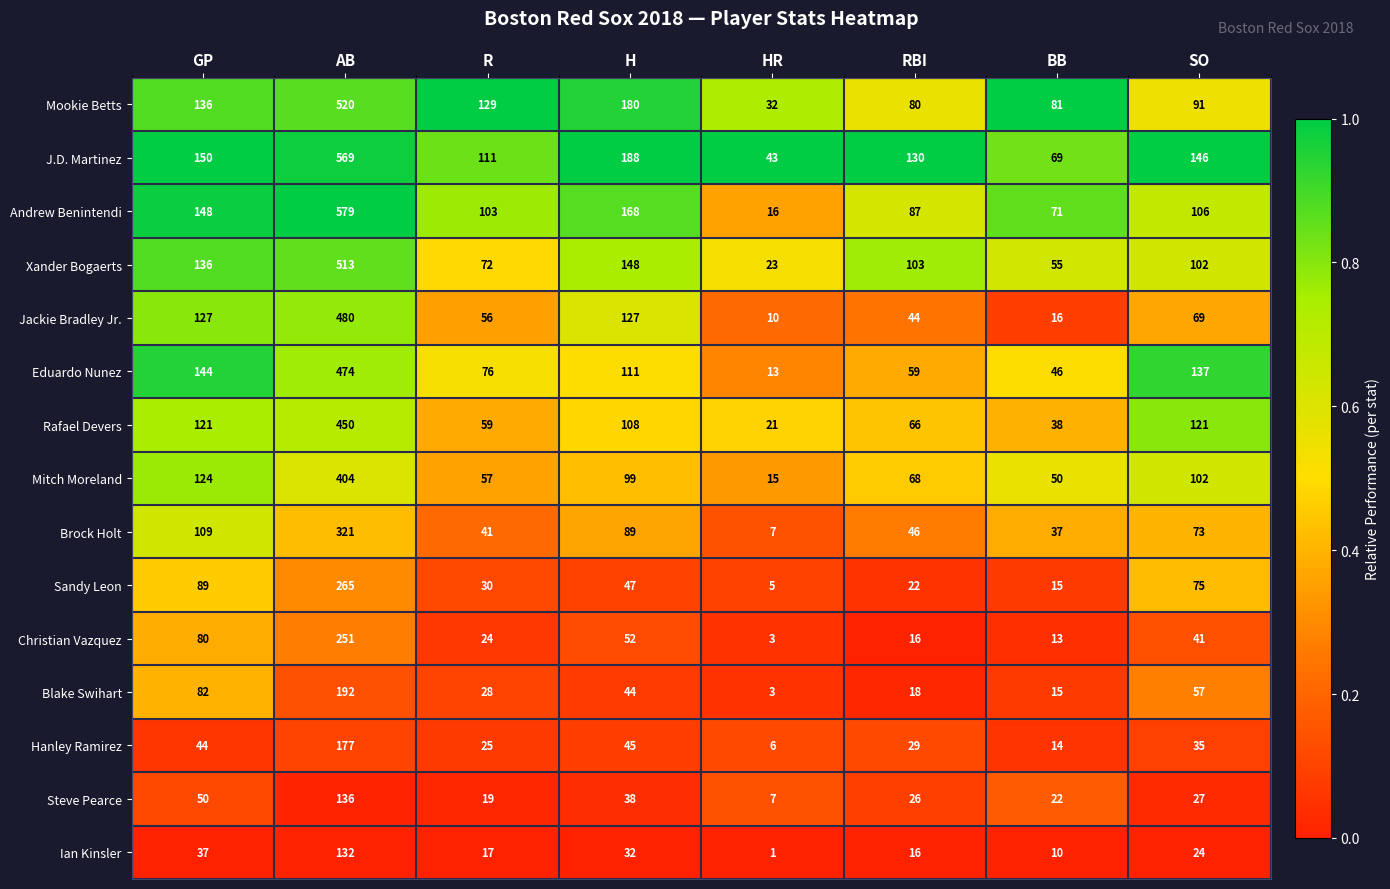

Which label corresponds to the smallest value in the chart?

HR